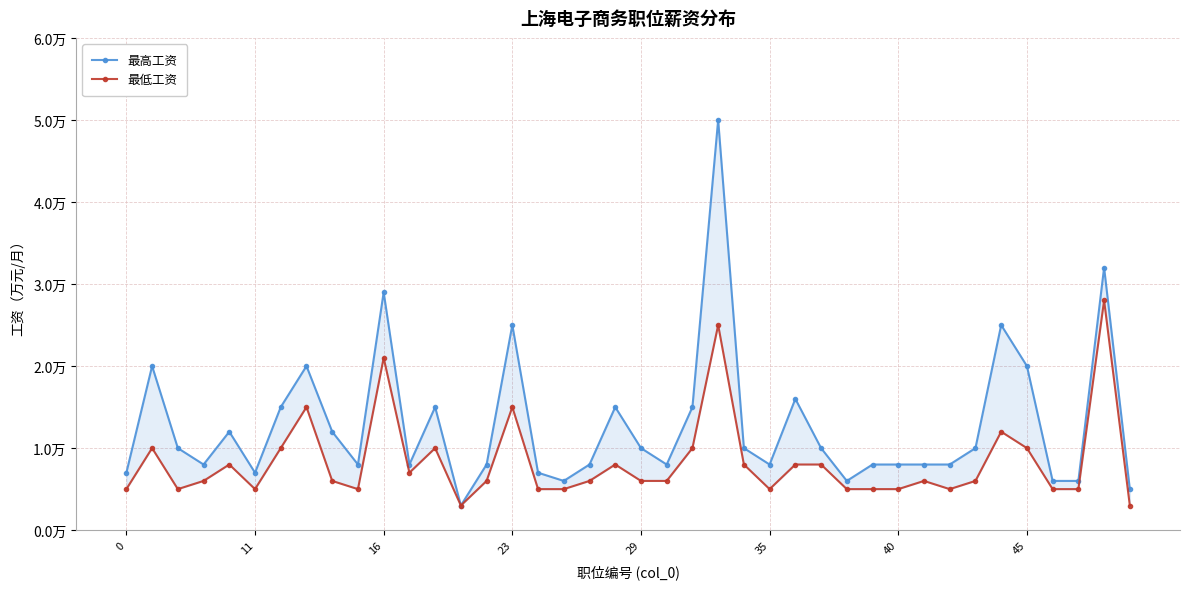

What is the minimum value for 最低工资?

0.3